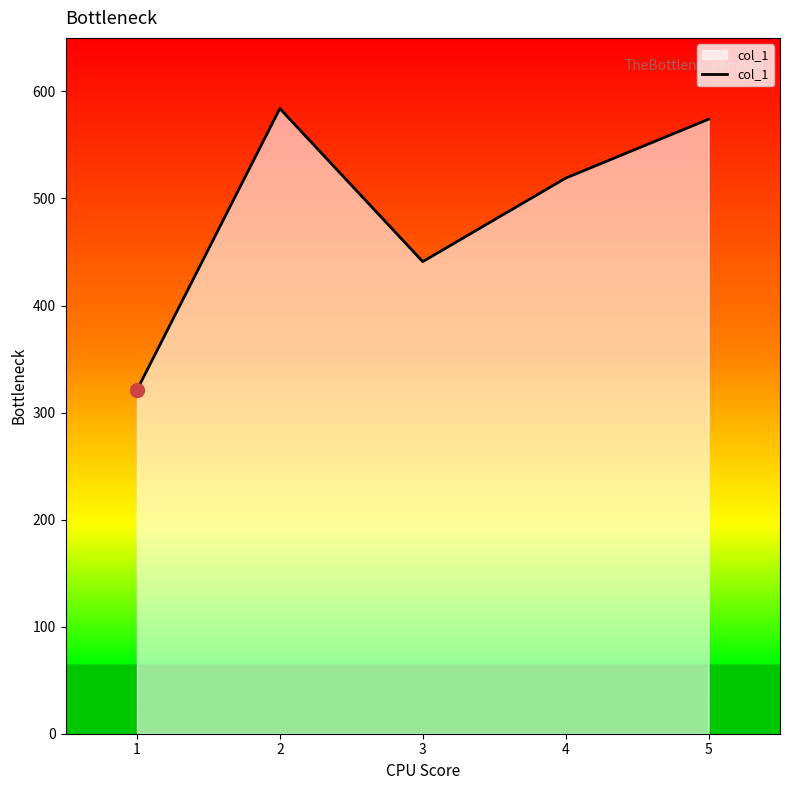

Reading left to right, list all the values displayed in this chart.

1=321	2=584	3=441	4=519	5=574